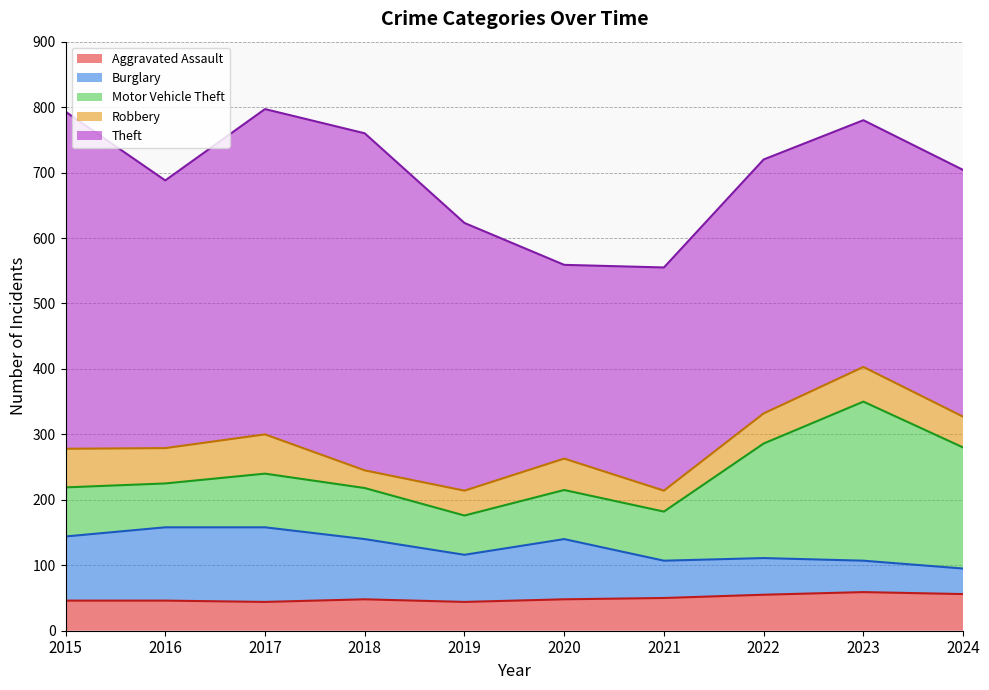

At which category does the chart reach its minimum across all series?

2018